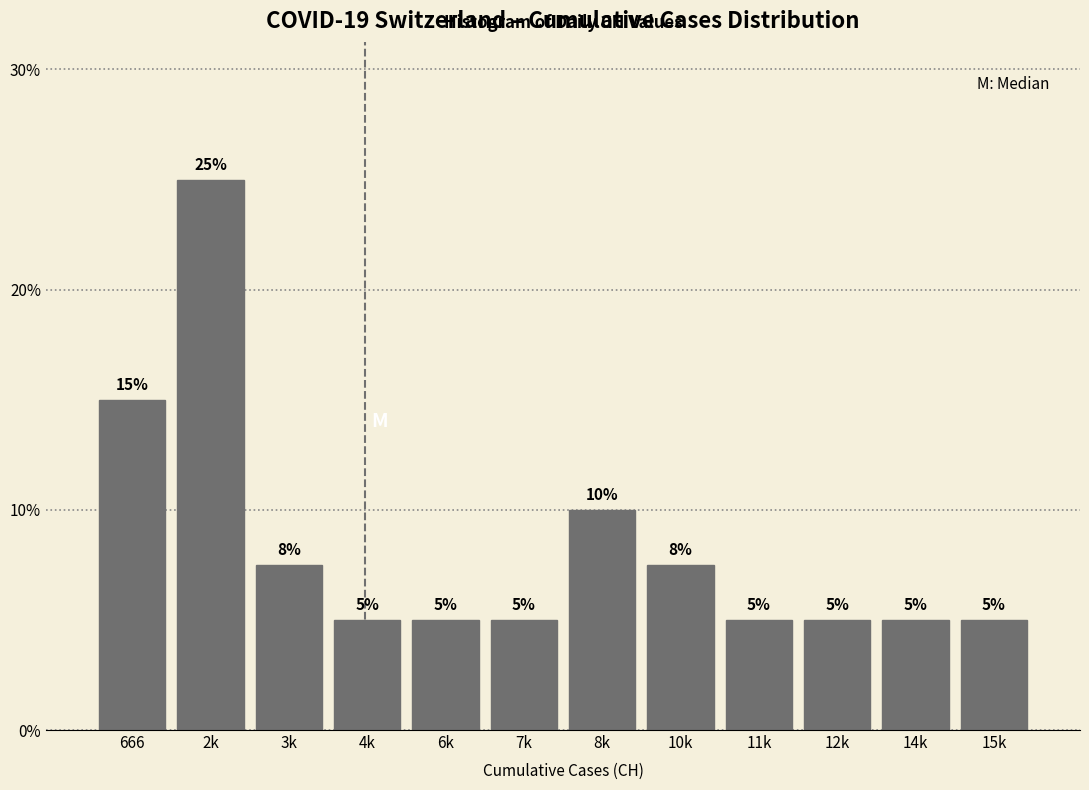

What is the sum of the values at 4k and 12k?

10.0